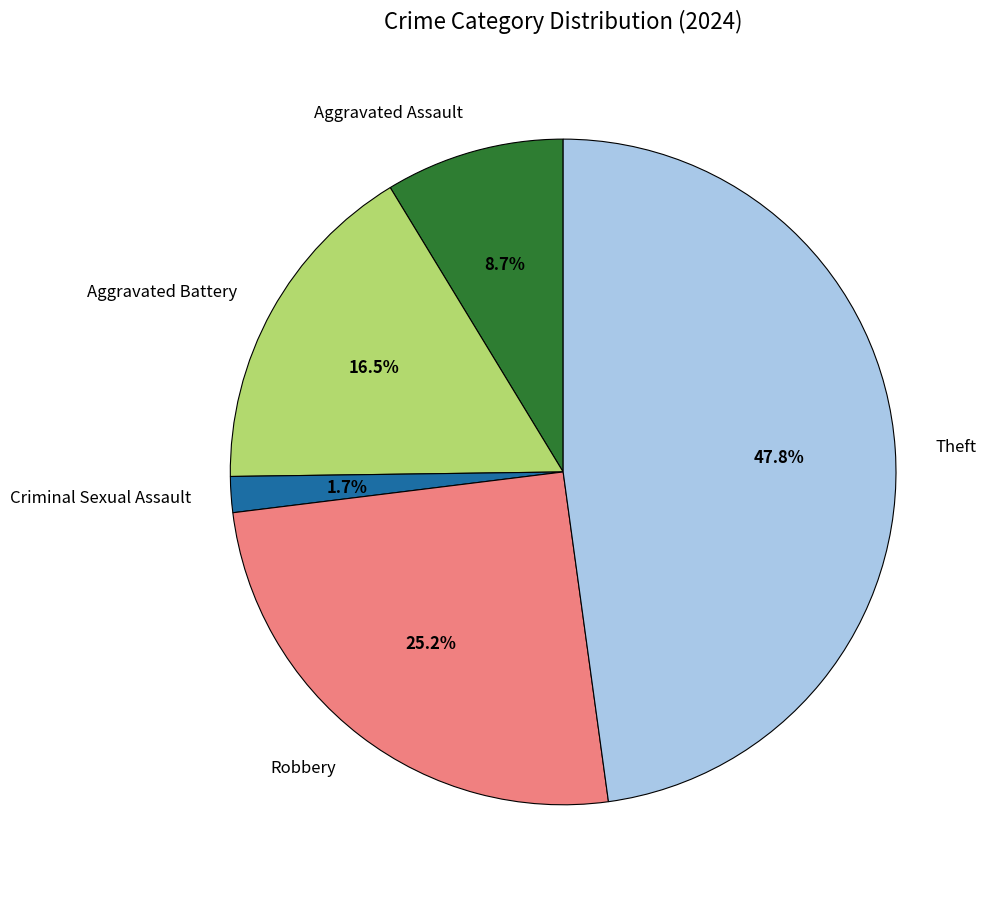

How many segments does this pie chart have?

5